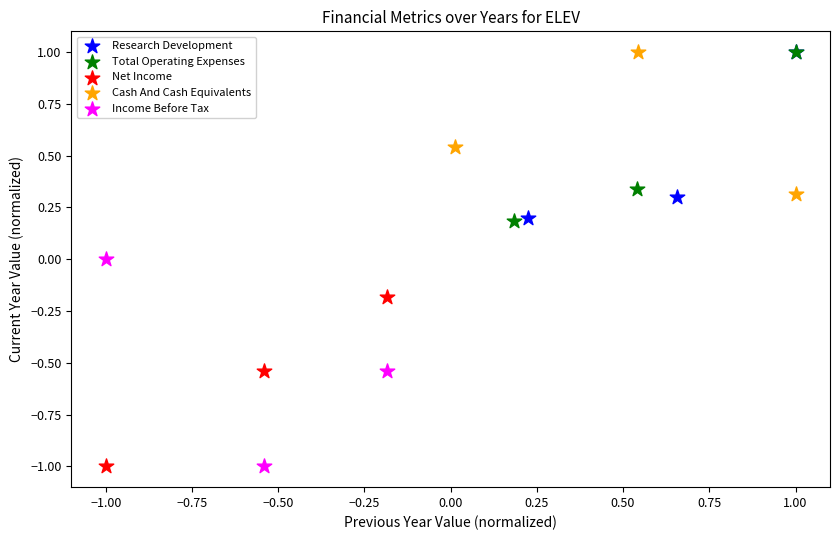

Which series has the widest spread of Y values?

Income Before Tax